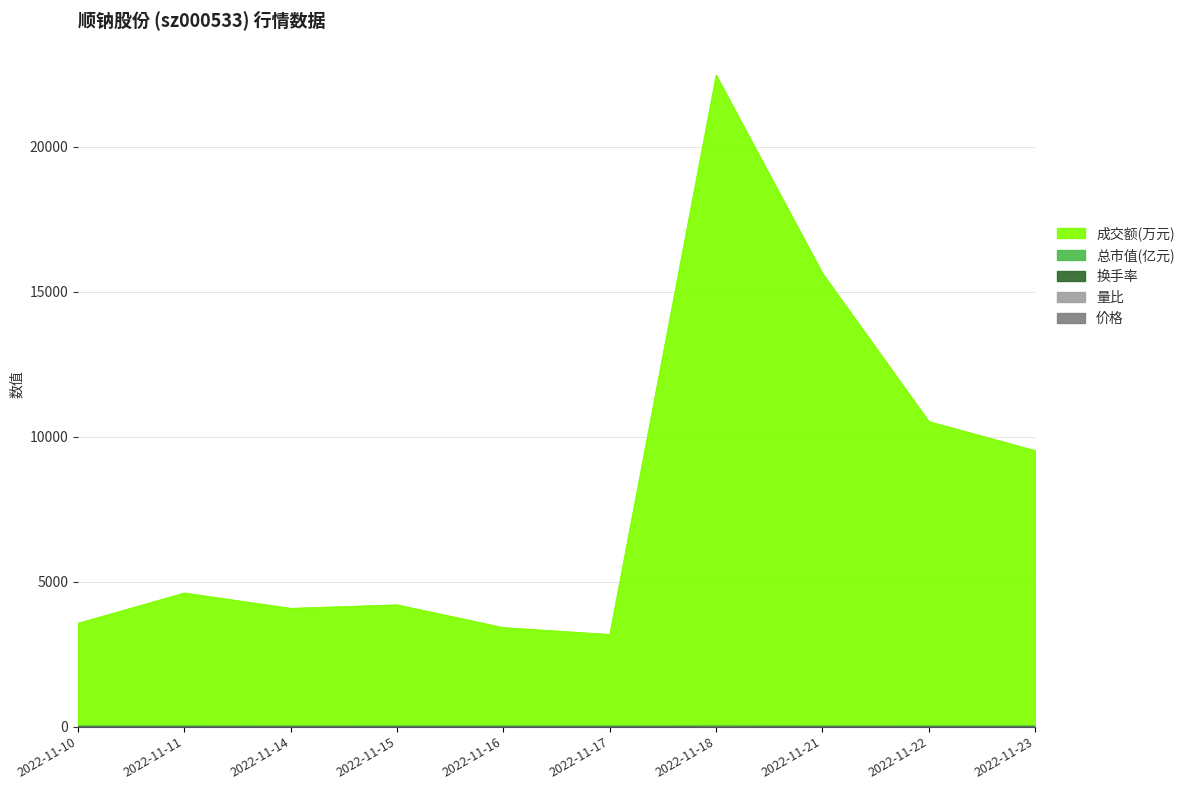

At which category is the sum across all series the highest?

2022-11-18